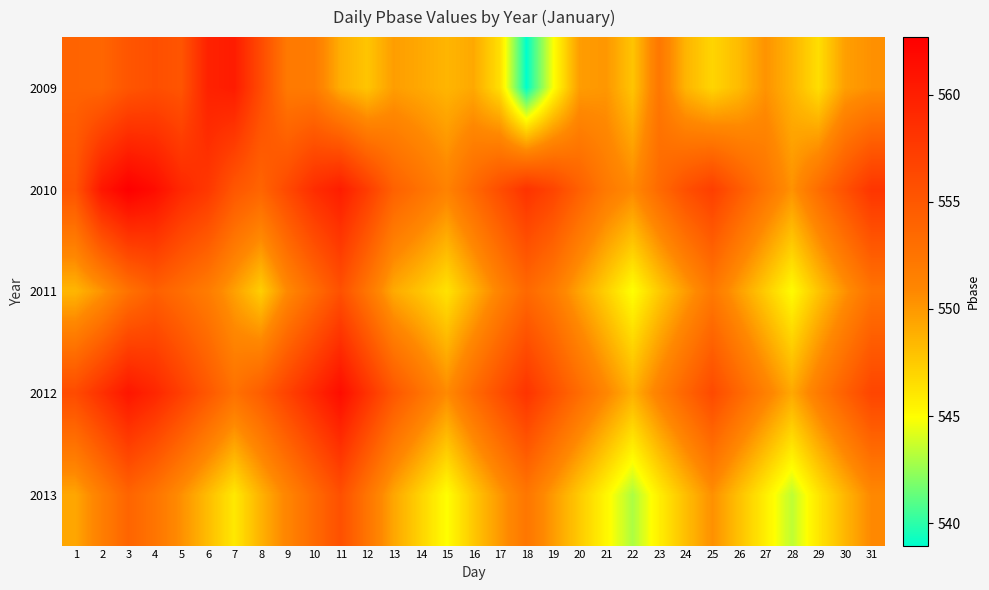

What is the total value across all series at 2?

2774.6